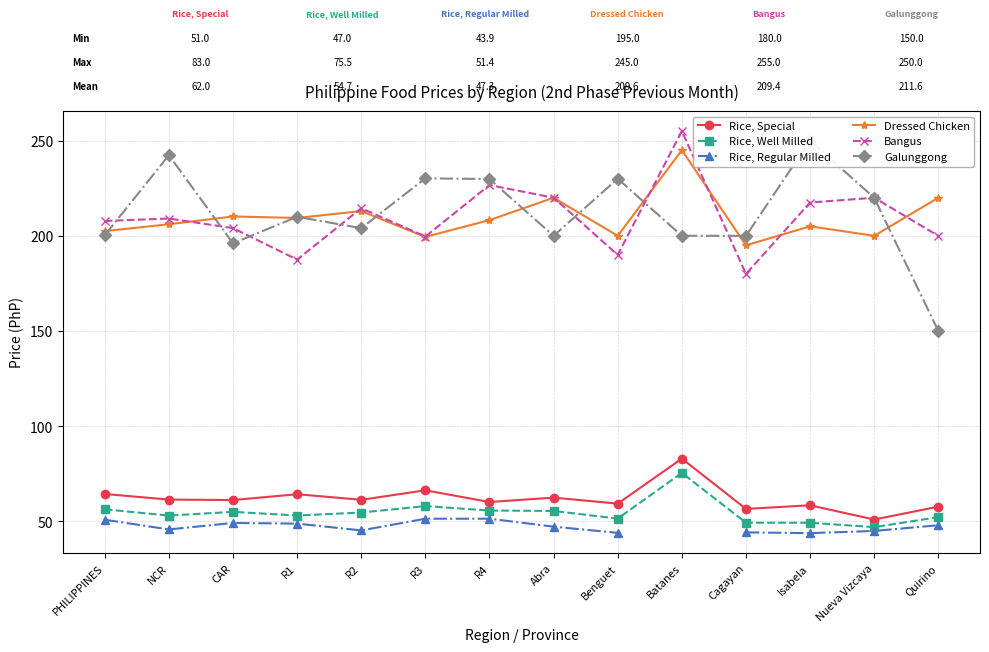

What is the approximate value of Rice, Special at Quirino?

57.8